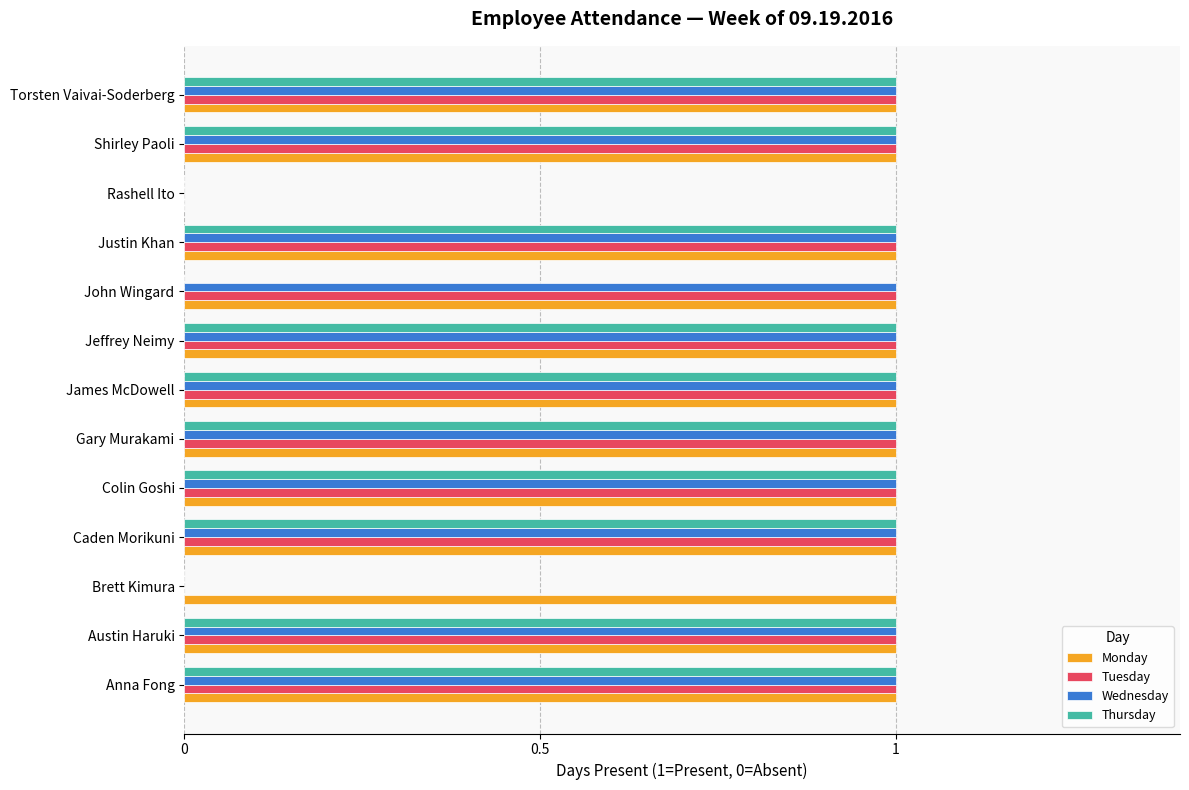

Which series has the largest total across all categories?

Monday